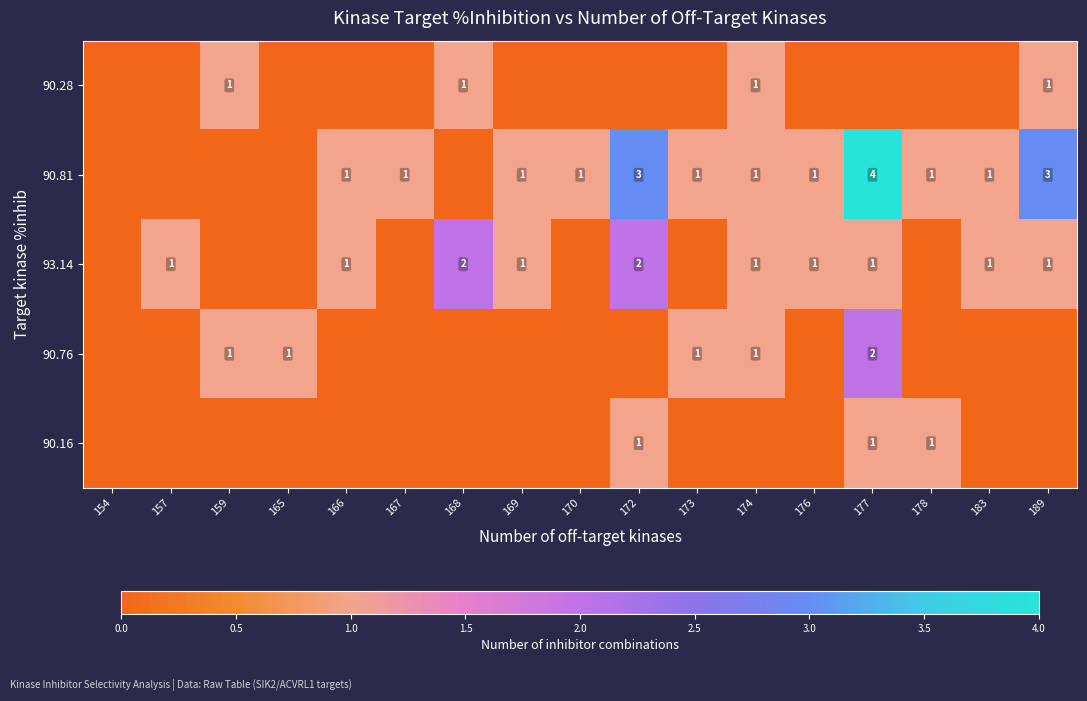

True or false: 90.16 has a value of 1 at 154.

False